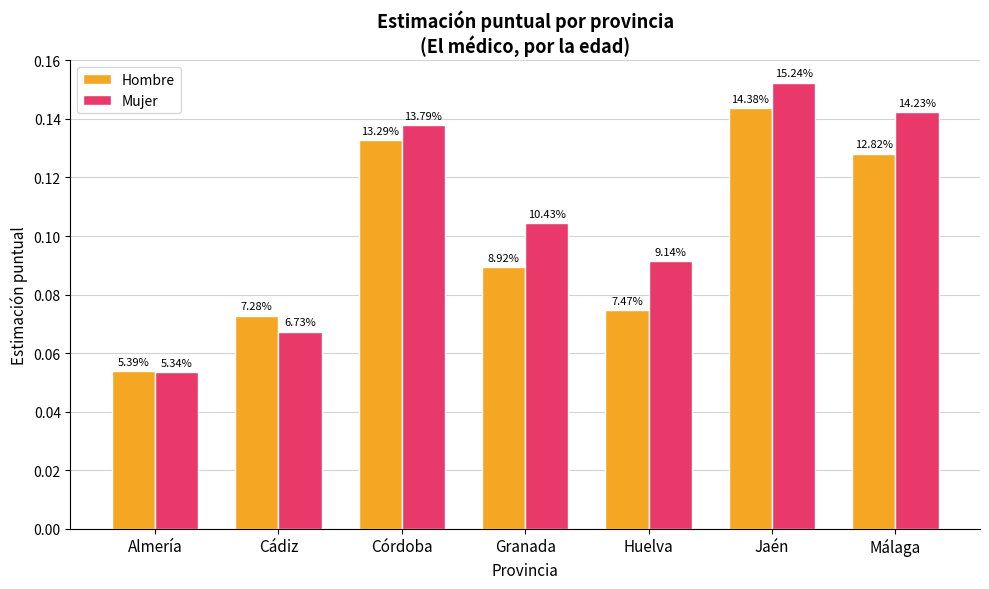

What are all the series names shown in the legend?

Hombre, Mujer